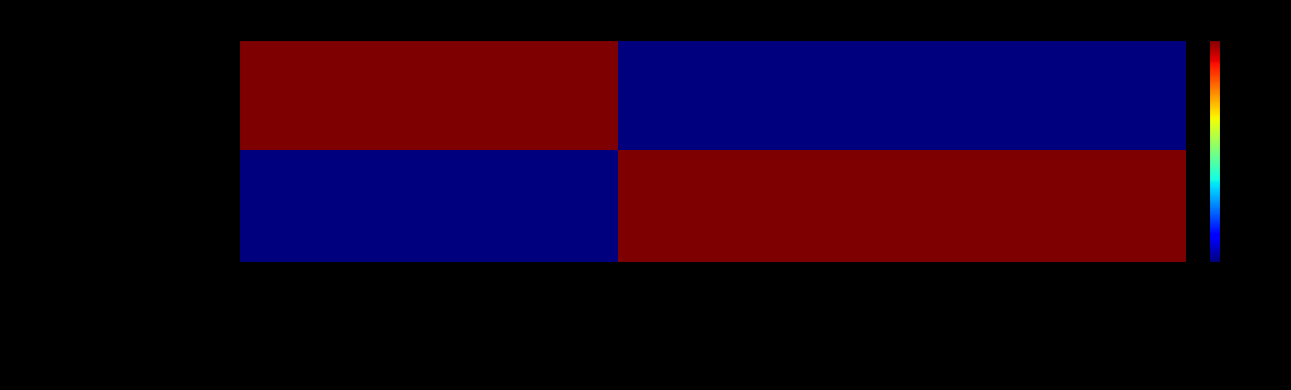

Rank the series at YP_001491287.1 from lowest to highest value.

Parapristipoma trilineatum, Diagramma picta